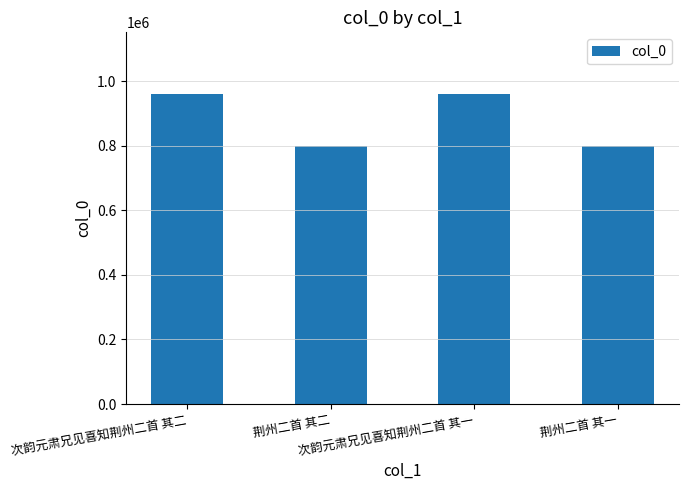

Are the bars horizontal?

No